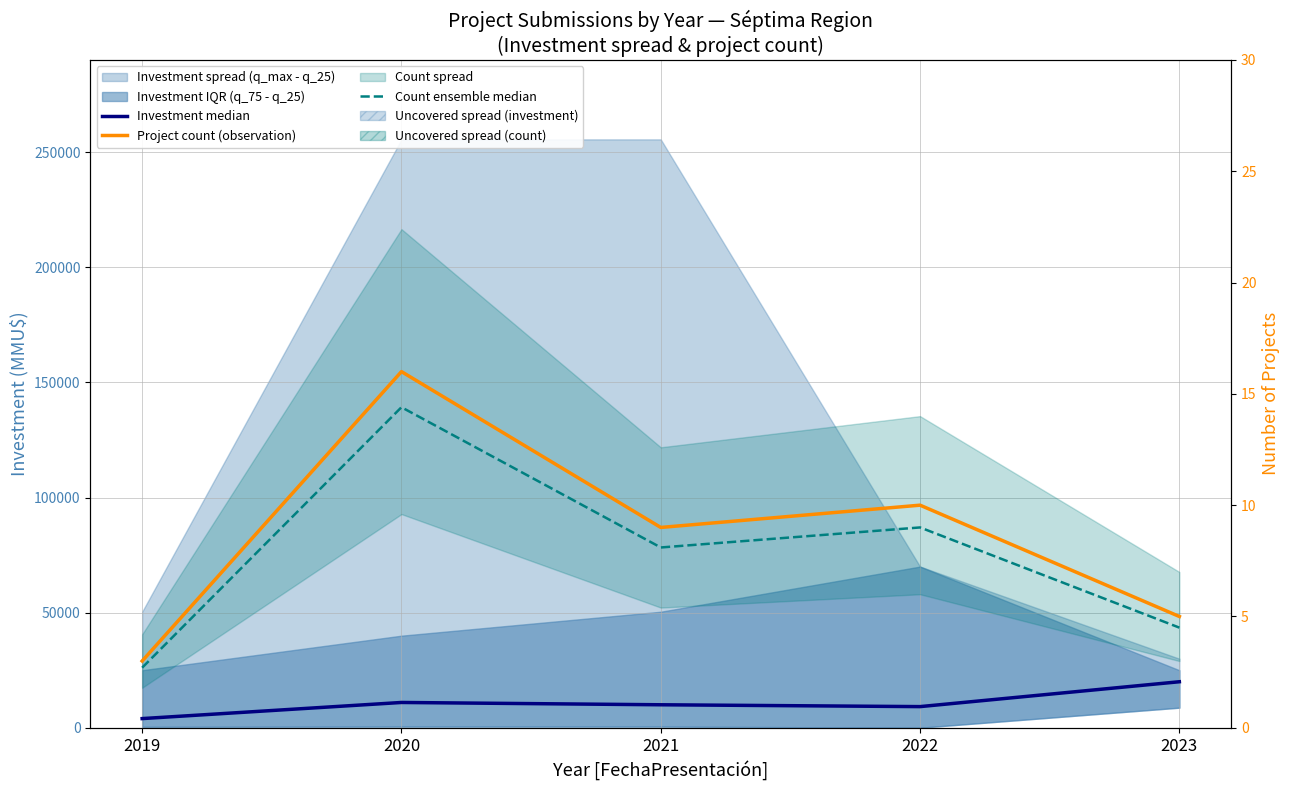

Is it true that Count ensemble median equals 6.2 at 2023?

False